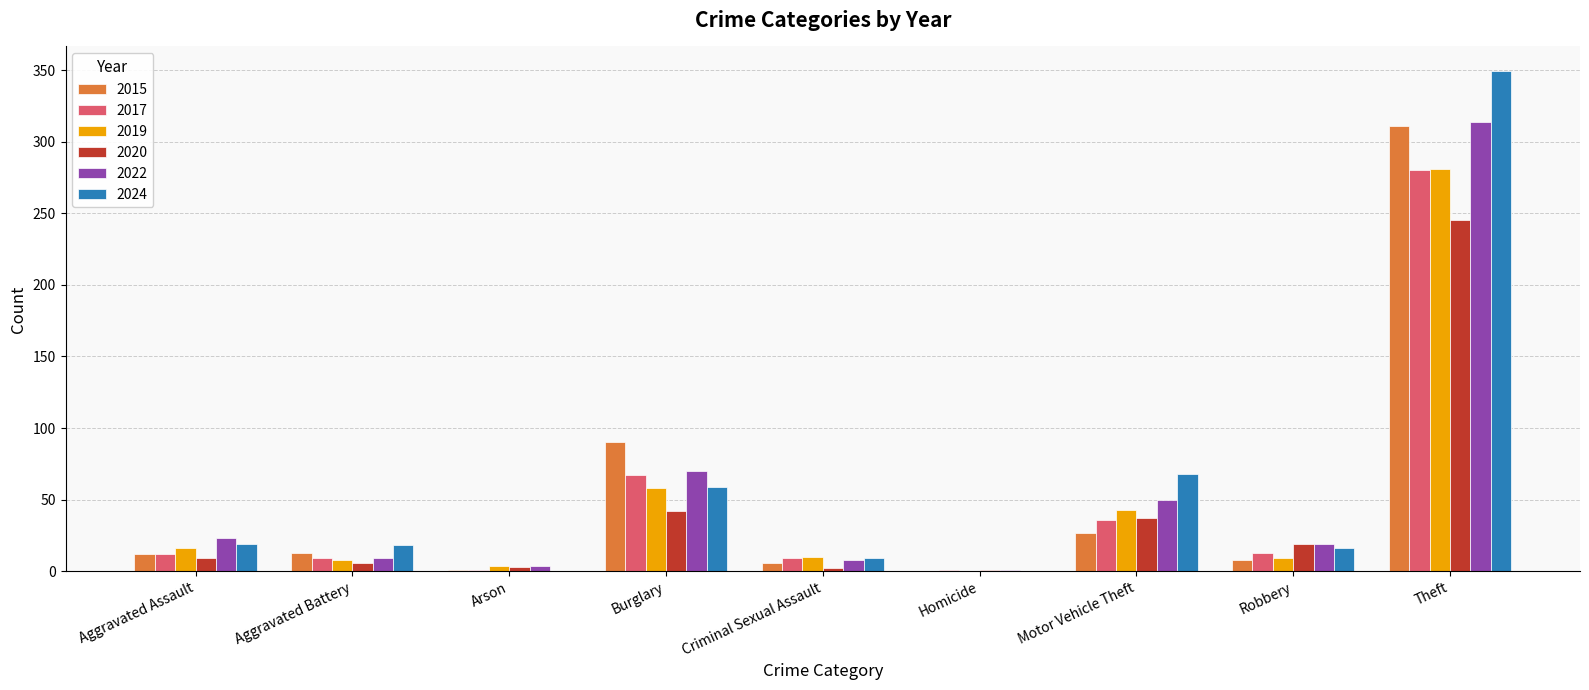

How many groups of bars are there?

9